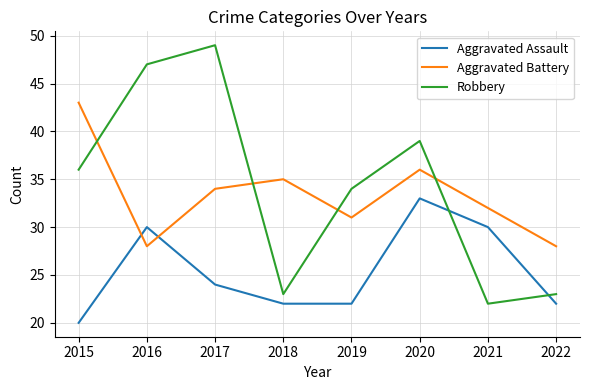

Is it true that Aggravated Battery equals 46 at 2022?

False